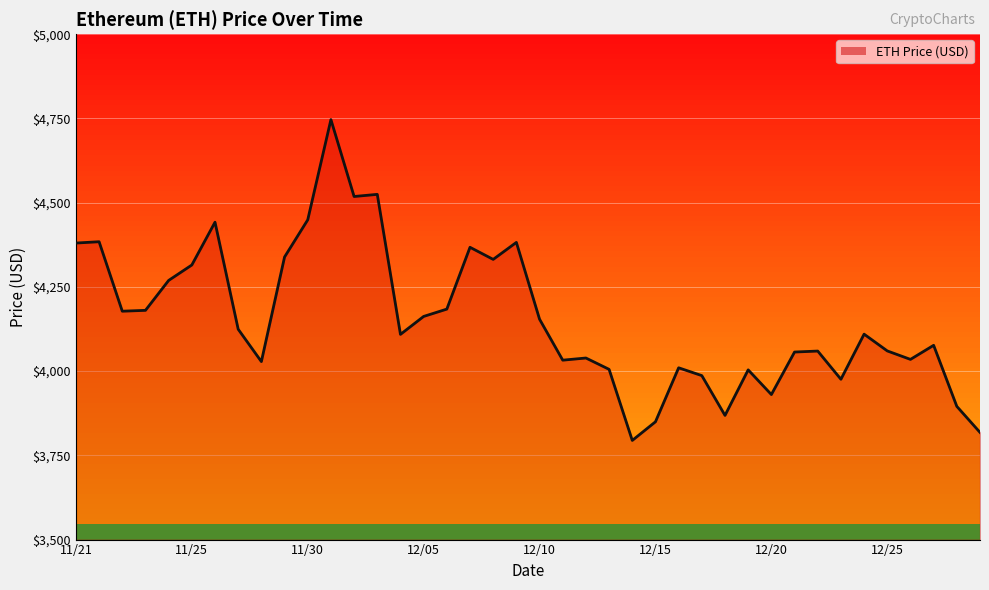

How many lines are shown in the chart?

1